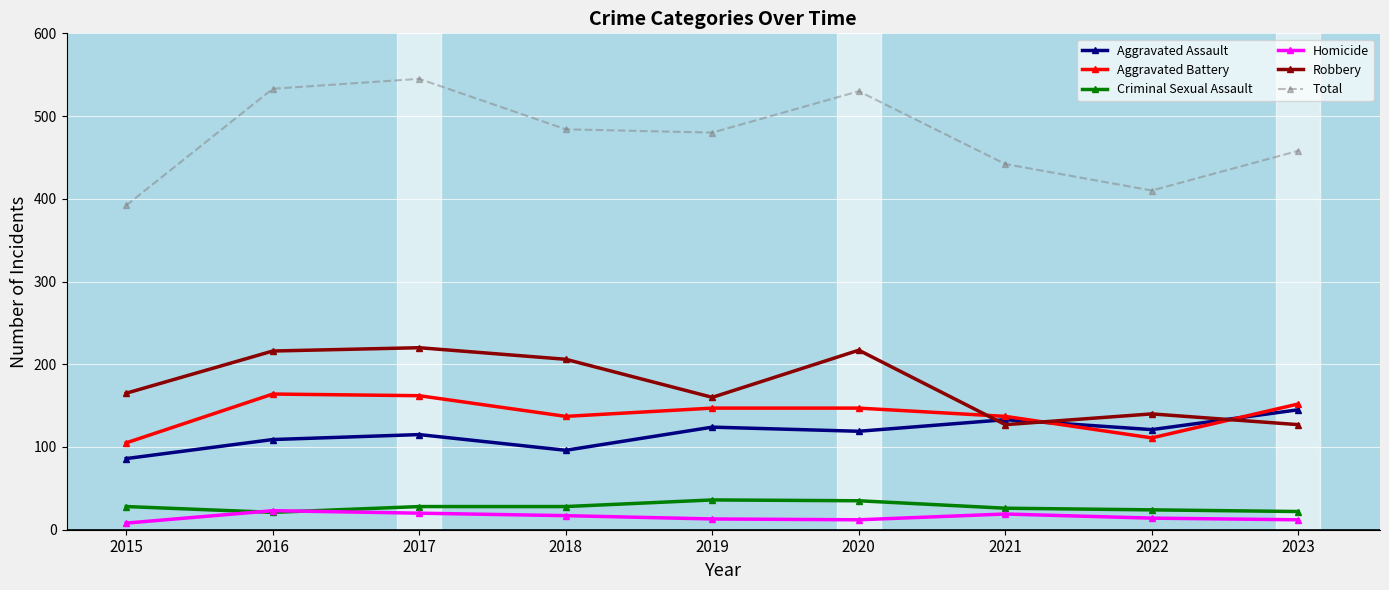

What is the value of the Criminal Sexual Assault point at the 4th from the left?

28